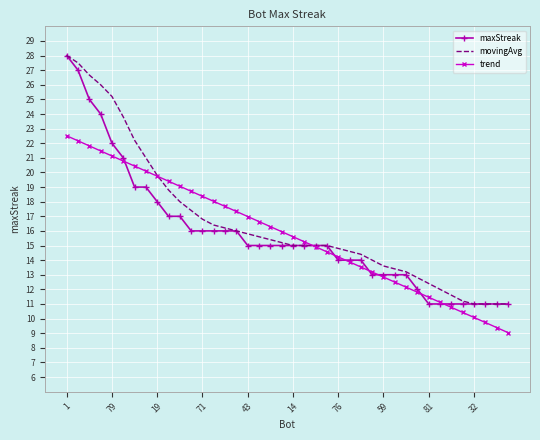

What is the lowest value of the trend series?

9.0